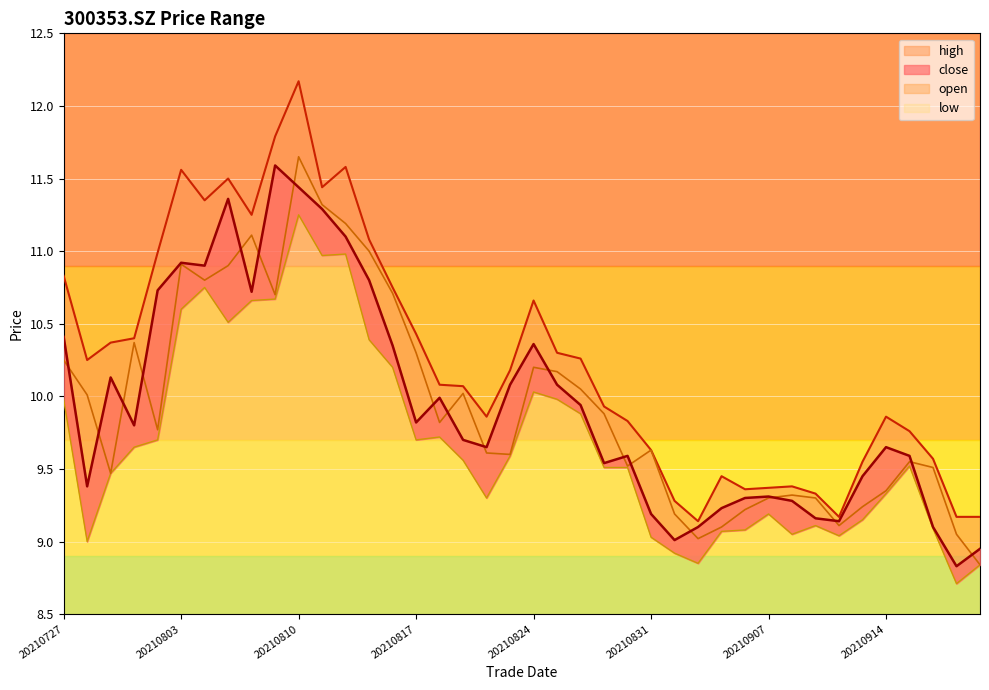

Reading right to left, what are all the values shown in this chart?

close: 20210922=8.9	20210917=8.8	20210916=9.1	20210915=9.6	20210914=9.7	20210913=9.4	20210910=9.1	20210909=9.2	20210908=9.3	20210907=9.3	20210906=9.3	20210903=9.2	20210902=9.1	20210901=9.0	20210831=9.2	20210830=9.6	20210827=9.5	20210826=9.9	20210825=10.1	20210824=10.4	20210823=10.1	20210820=9.7	20210819=9.7	20210818=10.0	20210817=9.8	20210816=10.3	20210813=10.8	20210812=11.1	20210811=11.3	20210810=11.4	20210809=11.6	20210806=10.7	20210805=11.4	20210804=10.9	20210803=10.9	20210802=10.7	20210730=9.8	20210729=10.1	20210728=9.4	20210727=10.4
open: 20210922=8.8	20210917=9.1	20210916=9.5	20210915=9.6	20210914=9.3	20210913=9.2	20210910=9.1	20210909=9.3	20210908=9.3	20210907=9.3	20210906=9.2	20210903=9.1	20210902=9.0	20210901=9.2	20210831=9.6	20210830=9.5	20210827=9.9	20210826=10.1	20210825=10.2	20210824=10.2	20210823=9.6	20210820=9.6	20210819=10.0	20210818=9.8	20210817=10.3	20210816=10.7	20210813=11.0	20210812=11.2	20210811=11.3	20210810=11.7	20210809=10.7	20210806=11.1	20210805=10.9	20210804=10.8	20210803=10.9	20210802=9.8	20210730=10.4	20210729=9.5	20210728=10.0	20210727=10.2
high: 20210922=9.2	20210917=9.2	20210916=9.6	20210915=9.8	20210914=9.9	20210913=9.6	20210910=9.2	20210909=9.3	20210908=9.4	20210907=9.4	20210906=9.4	20210903=9.4	20210902=9.1	20210901=9.3	20210831=9.6	20210830=9.8	20210827=9.9	20210826=10.3	20210825=10.3	20210824=10.7	20210823=10.2	20210820=9.9	20210819=10.1	20210818=10.1	20210817=10.4	20210816=10.8	20210813=11.1	20210812=11.6	20210811=11.4	20210810=12.2	20210809=11.8	20210806=11.2	20210805=11.5	20210804=11.3	20210803=11.6	20210802=11.0	20210730=10.4	20210729=10.4	20210728=10.2	20210727=10.8
low: 20210922=8.8	20210917=8.7	20210916=9.1	20210915=9.5	20210914=9.3	20210913=9.2	20210910=9.0	20210909=9.1	20210908=9.1	20210907=9.2	20210906=9.1	20210903=9.1	20210902=8.8	20210901=8.9	20210831=9.0	20210830=9.5	20210827=9.5	20210826=9.9	20210825=10.0	20210824=10.0	20210823=9.6	20210820=9.3	20210819=9.6	20210818=9.7	20210817=9.7	20210816=10.2	20210813=10.4	20210812=11.0	20210811=11.0	20210810=11.2	20210809=10.7	20210806=10.7	20210805=10.5	20210804=10.8	20210803=10.6	20210802=9.7	20210730=9.7	20210729=9.5	20210728=9.0	20210727=10.0